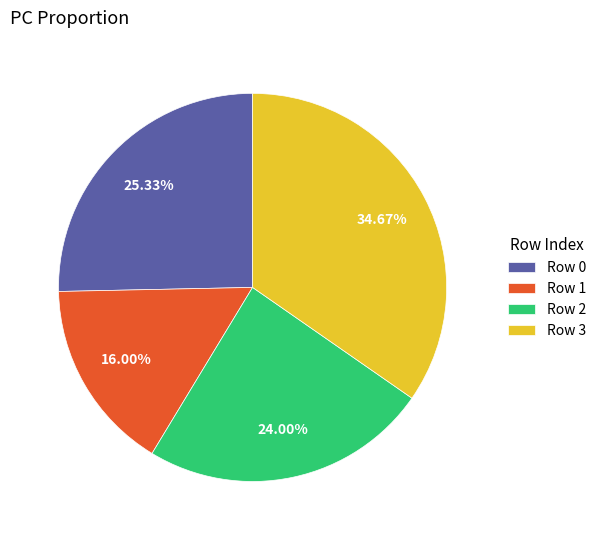

Does Row 2 represent more than half of the total?

No